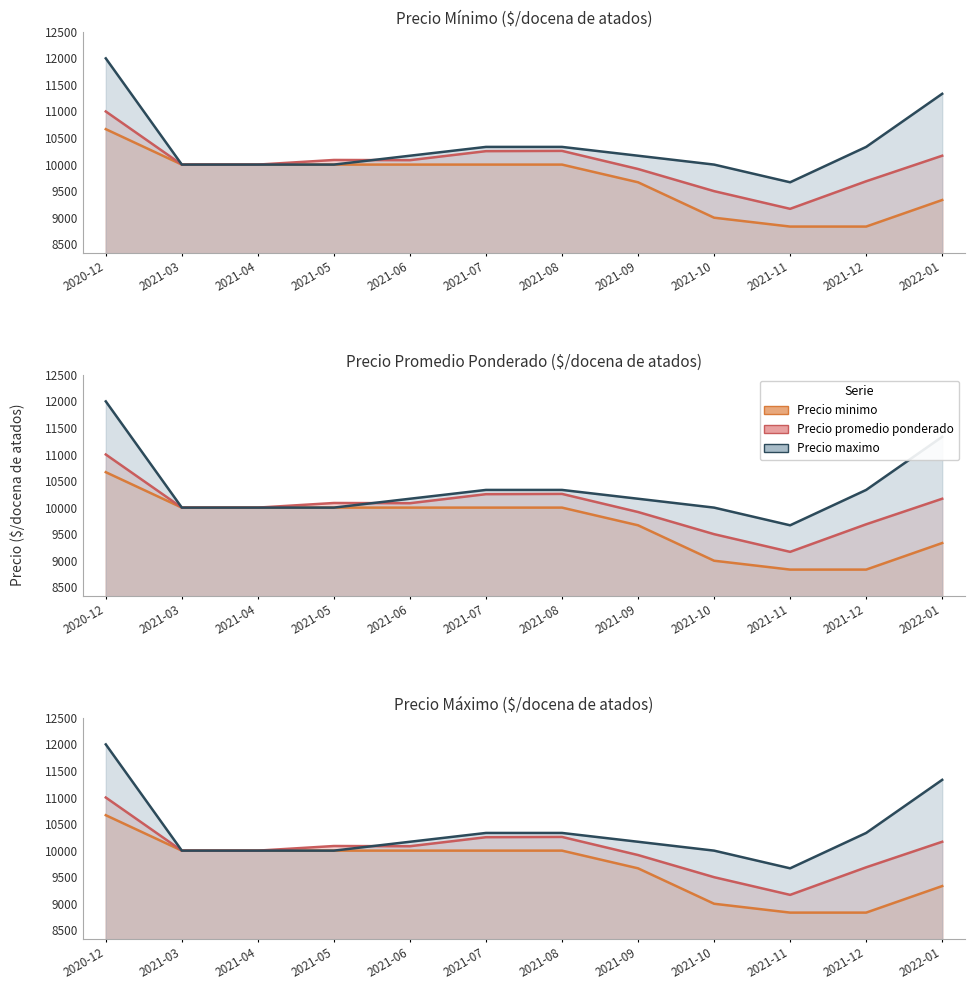

True or false: Precio maximo and Precio minimo intersect in this chart.

False